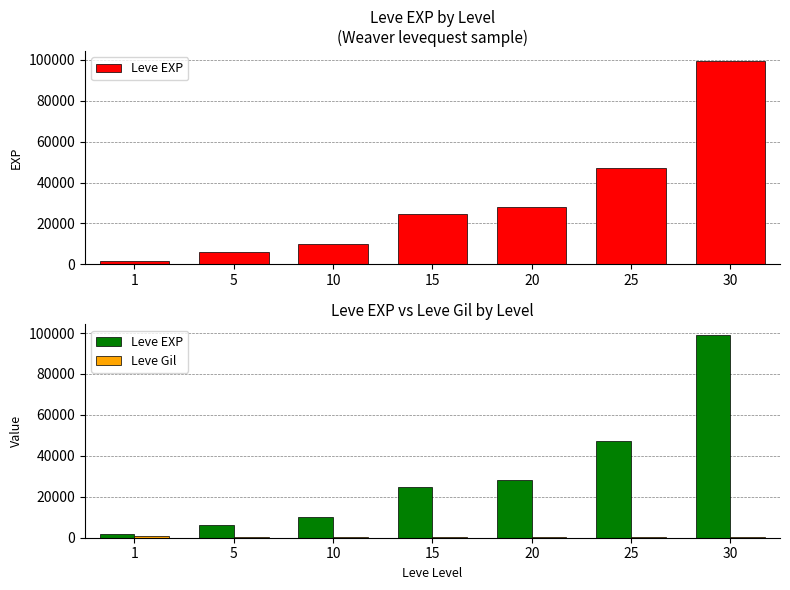

Which series has the largest total across all categories?

Leve EXP